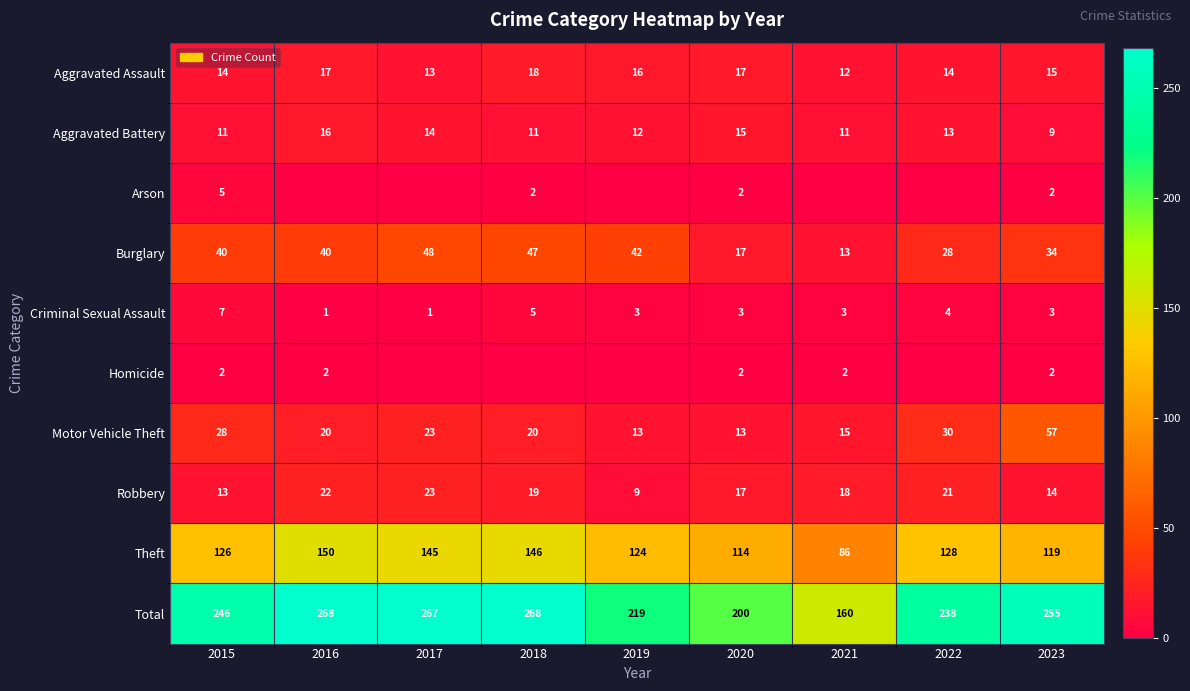

What is the average value of the Aggravated Battery series?

12